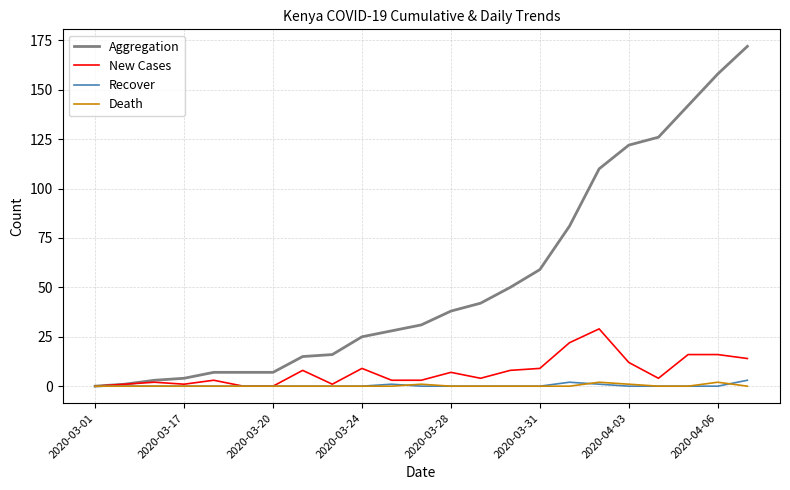

Is this an area chart (filled region under the line)?

No